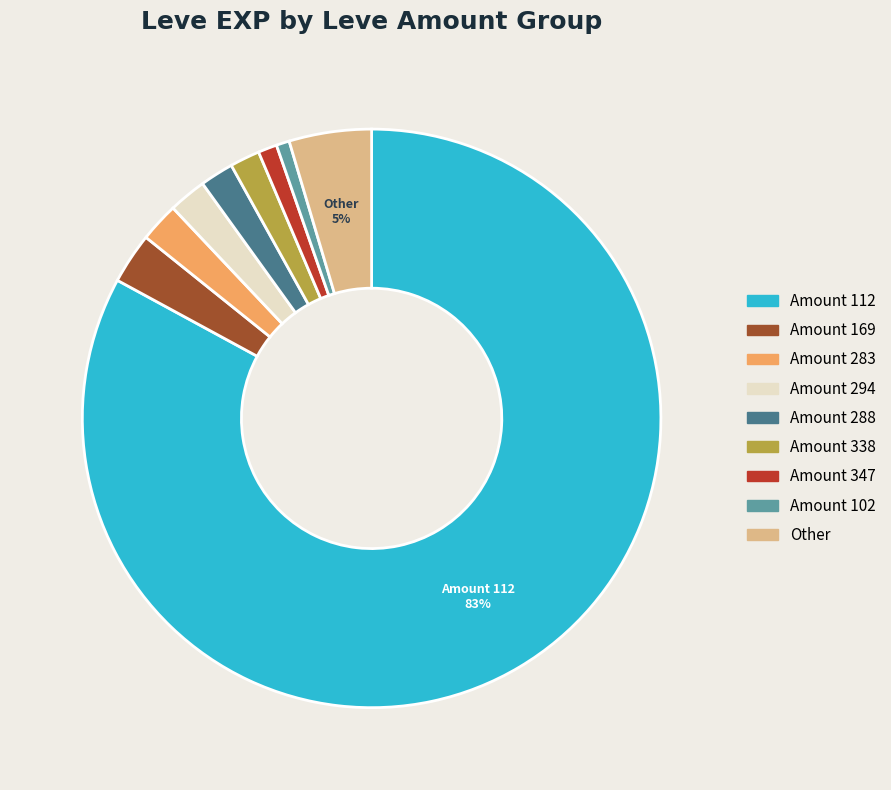

Which slice is the largest?

Amount 112